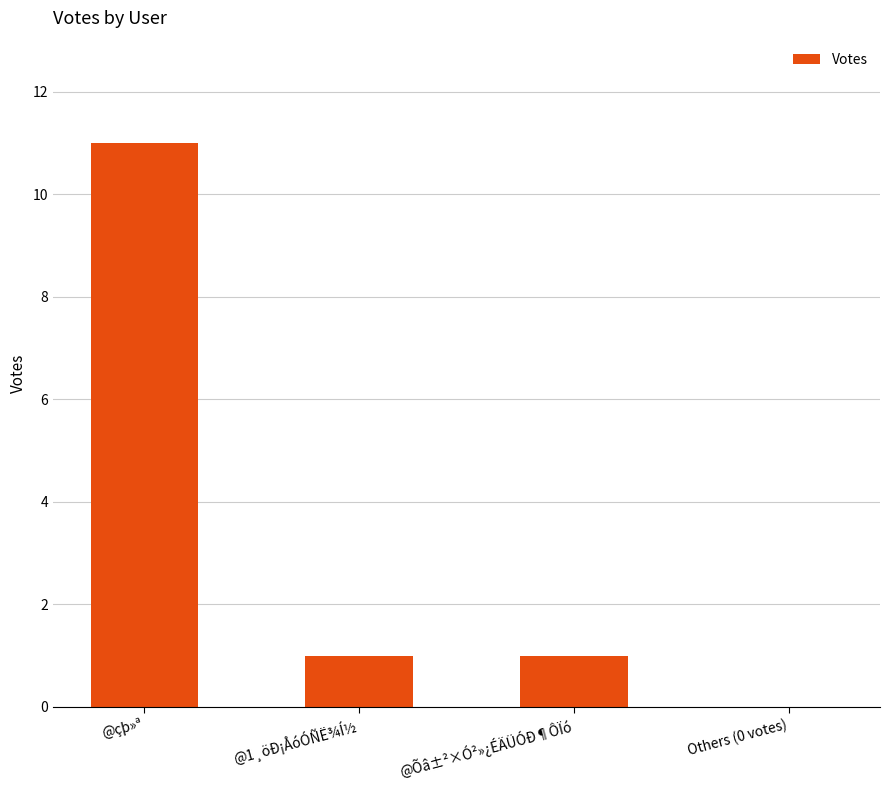

What is the greatest value displayed?

11